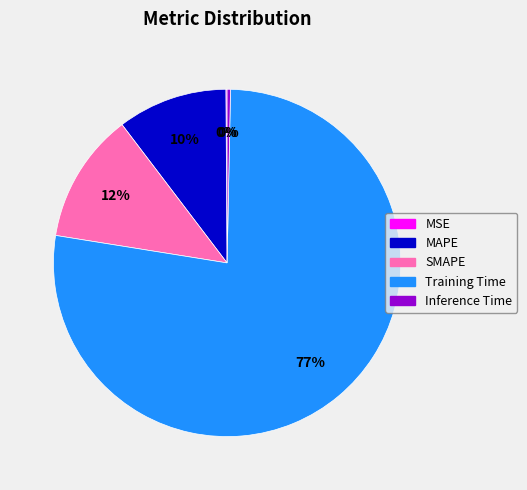

To the nearest percent, what is the average slice percentage?

20%